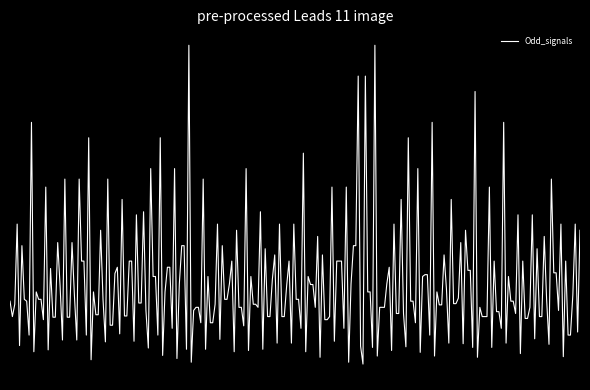

Is this an area chart (filled region under the line)?

No